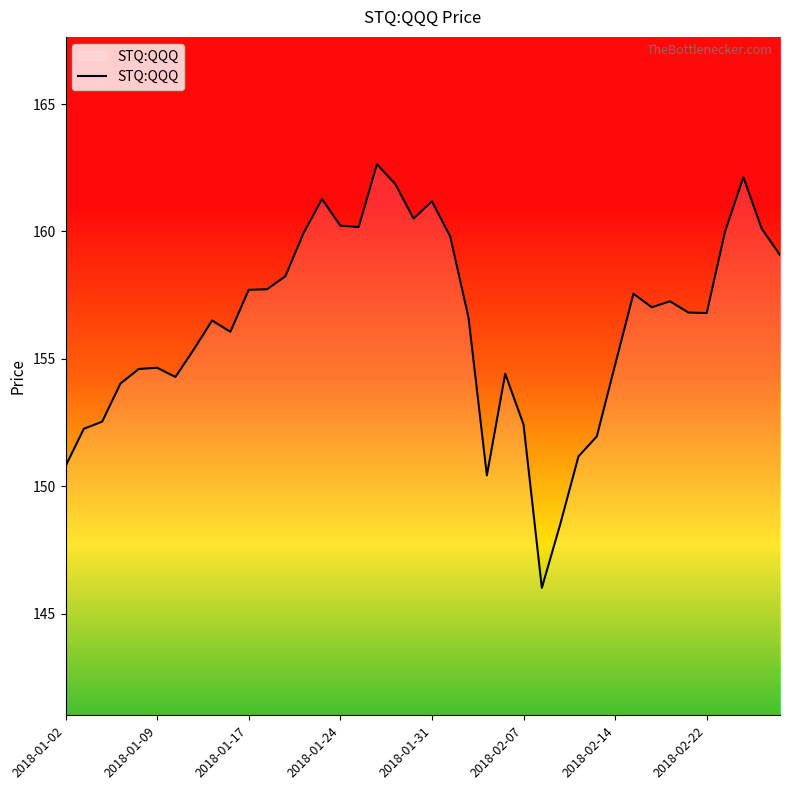

How many lines are shown in the chart?

1